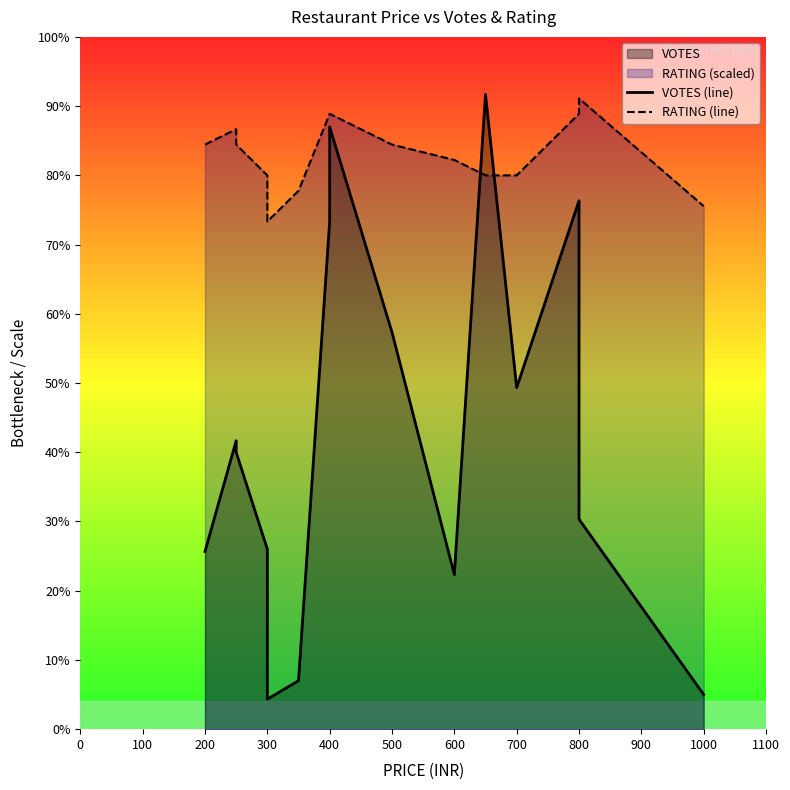

What is the lowest value of the VOTES (line) series?

13.0